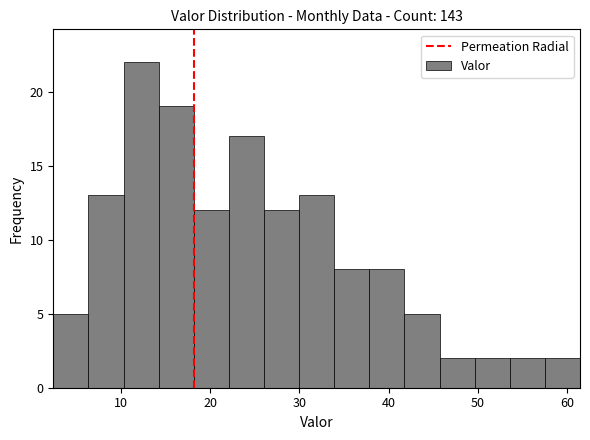

Around what value on the x-axis is the tallest bar? Give the approximate position of its centre, as read against the axis.

12